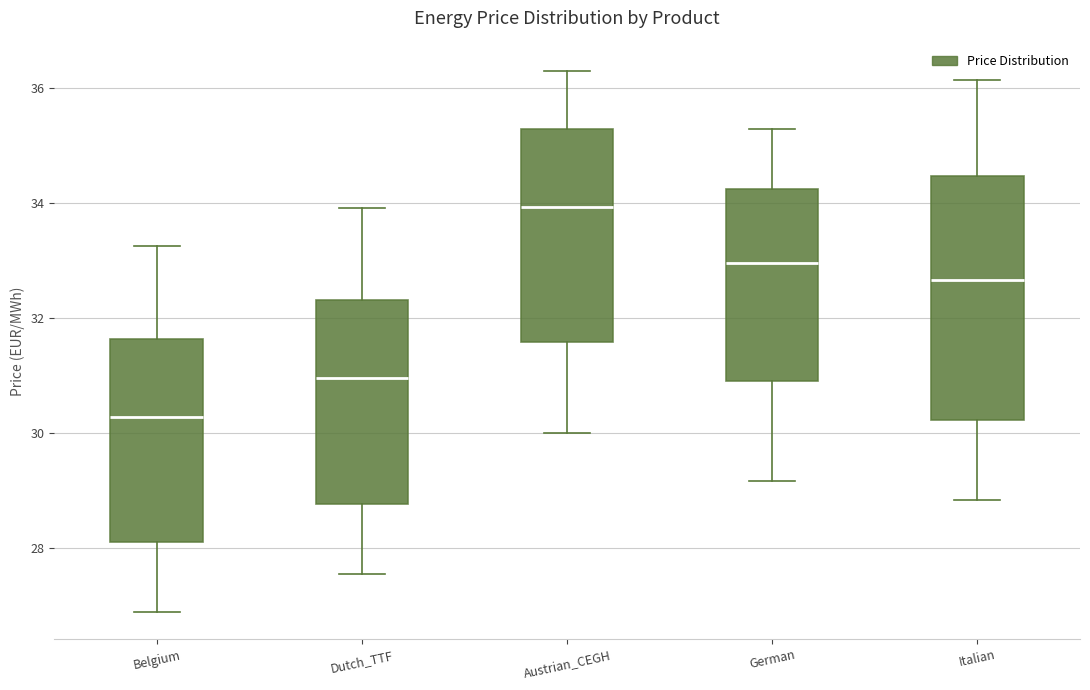

Where does the lower whisker of the box for Austrian_CEGH end on the y-axis? The values are not printed on the chart, so give them approximately, as read against the axis.

30.0